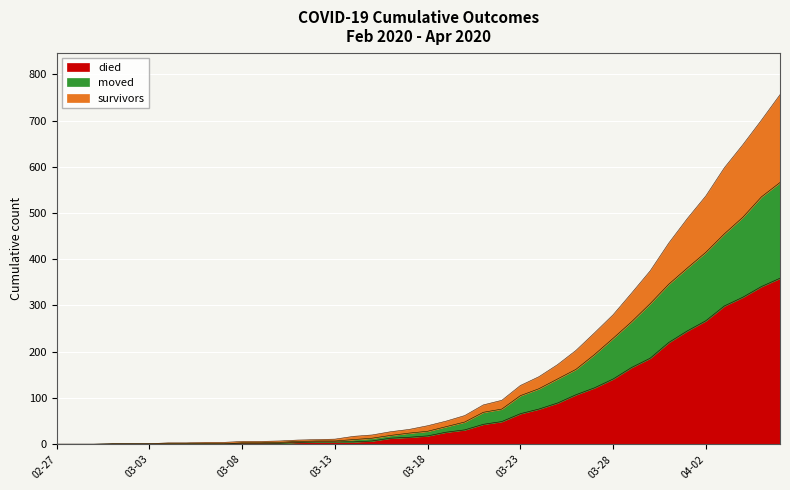

What position from the right is 2020-04-01?

6